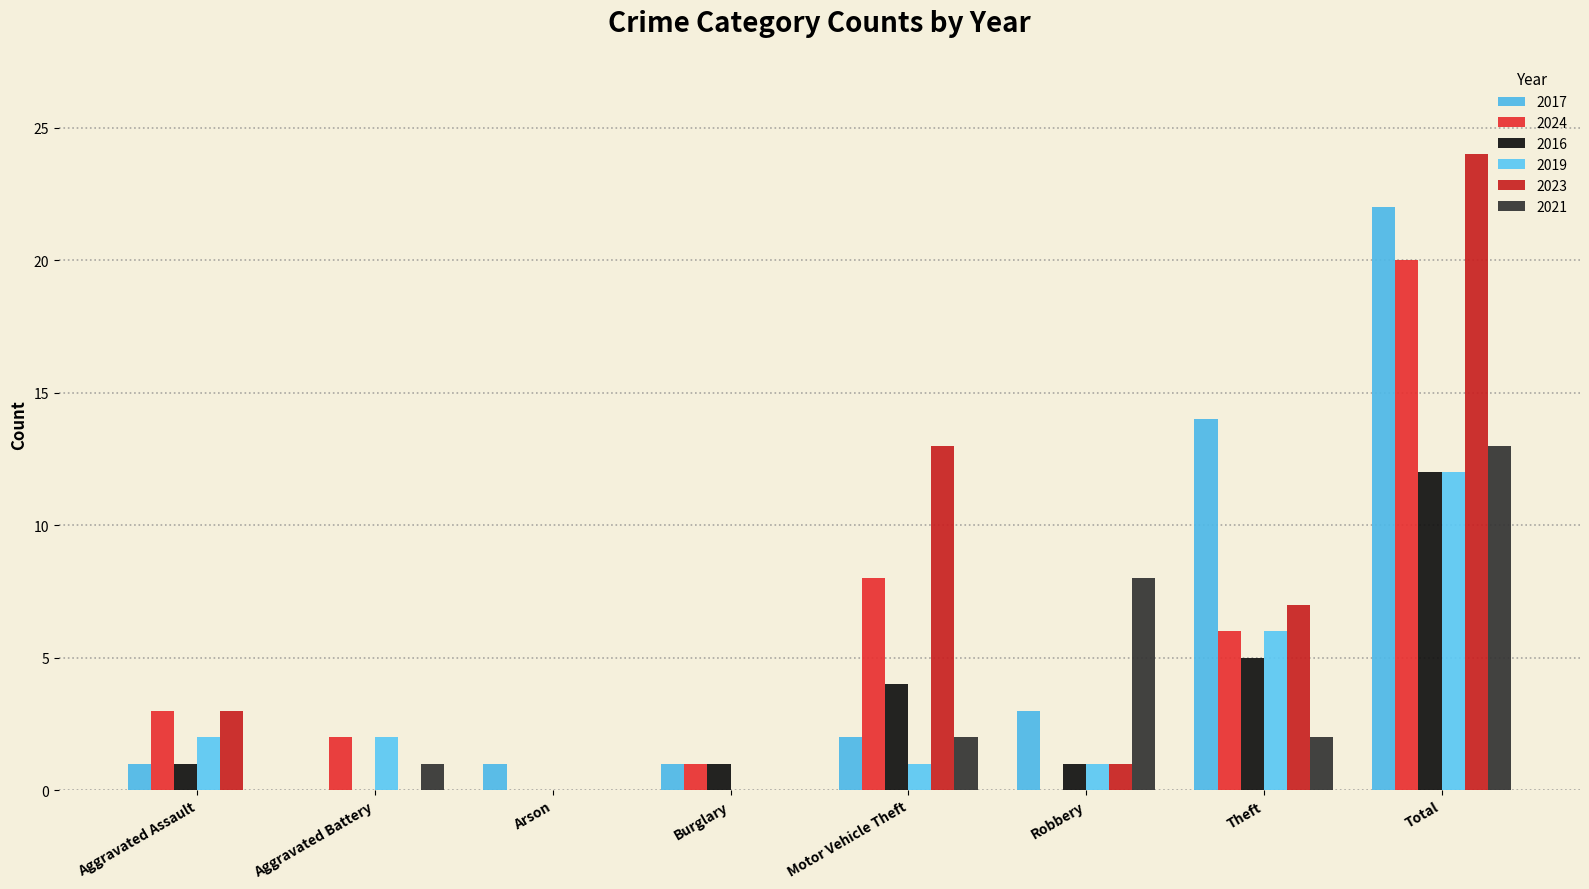

What is the sum of all 2017 values?

44